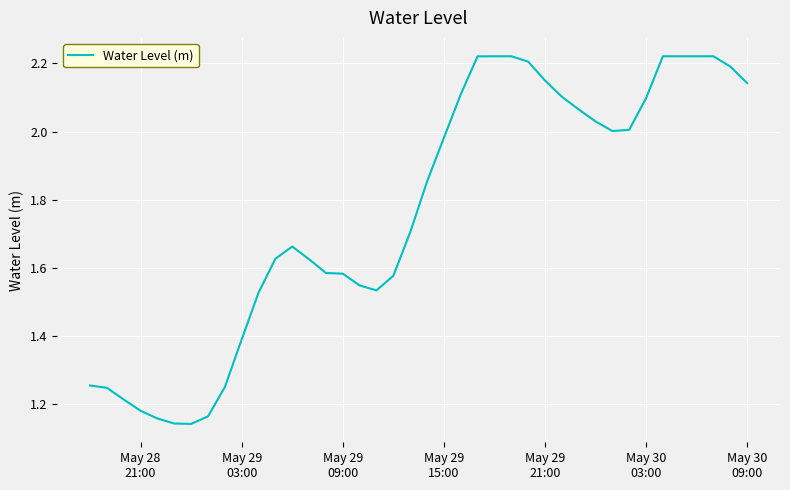

How many lines are shown in the chart?

1